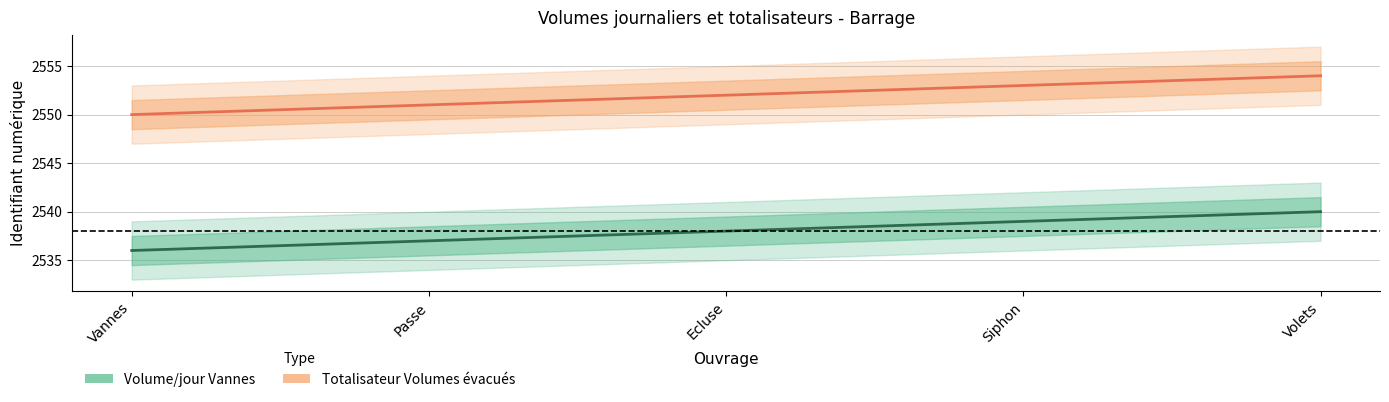

At which label does Totalisateur Volumes évacués reach its peak?

Volets